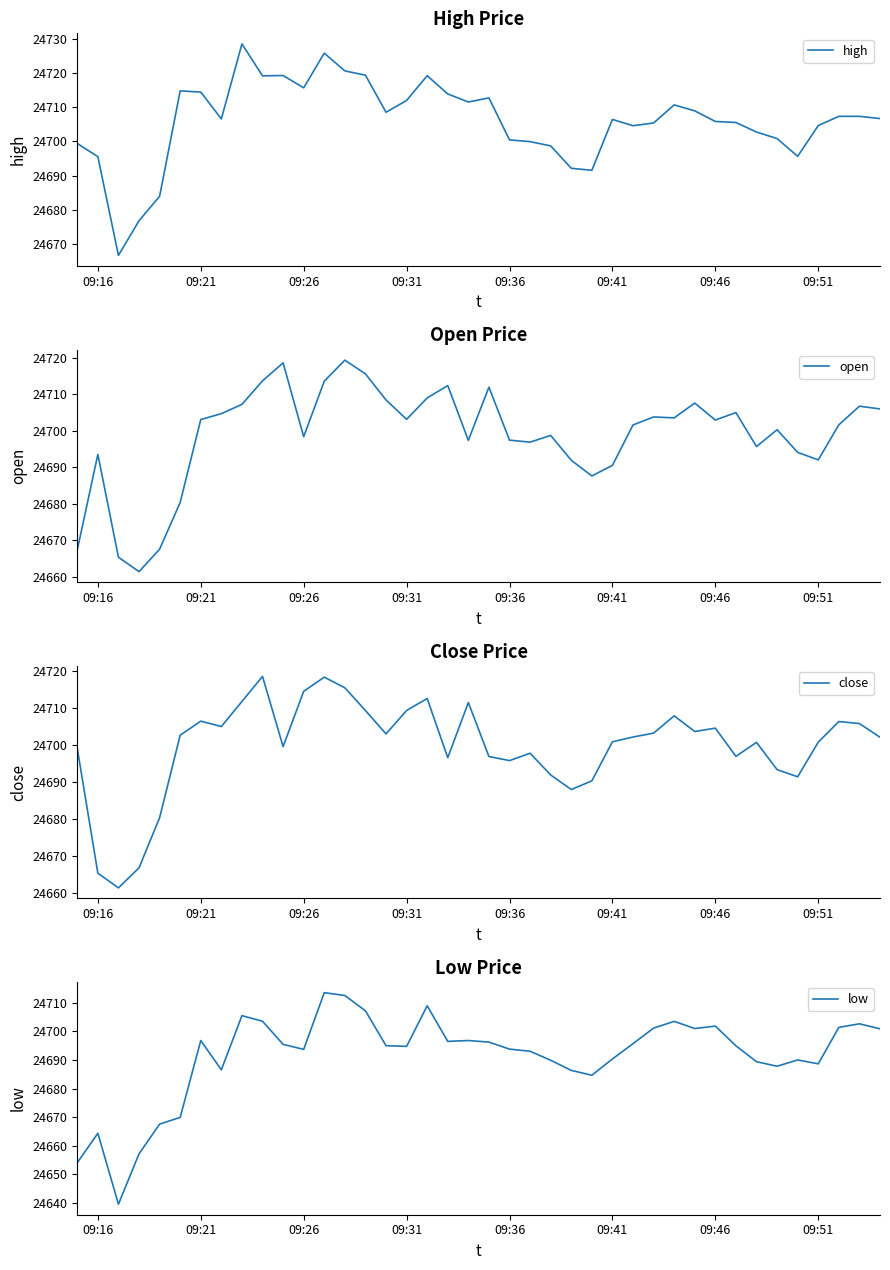

What is the sum of the low values at 09:41 and 09:51?

49379.0